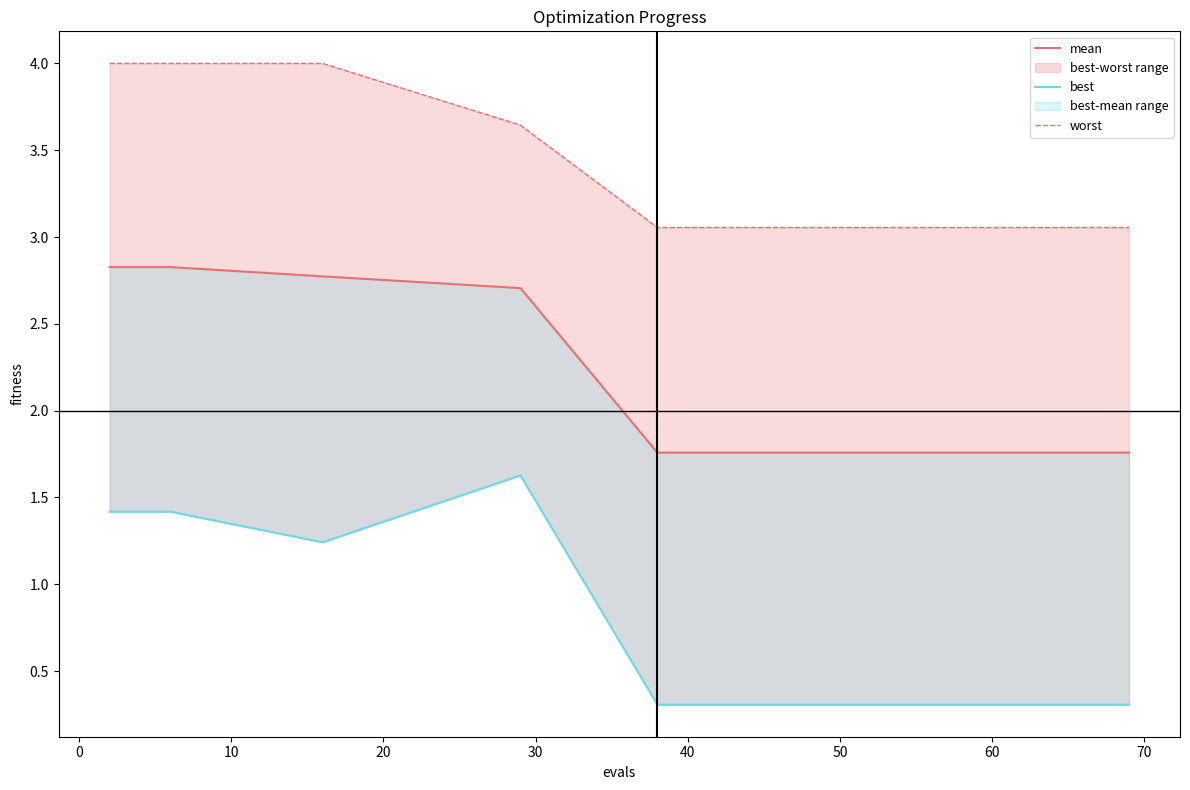

What is the maximum value shown in the chart?

4.0